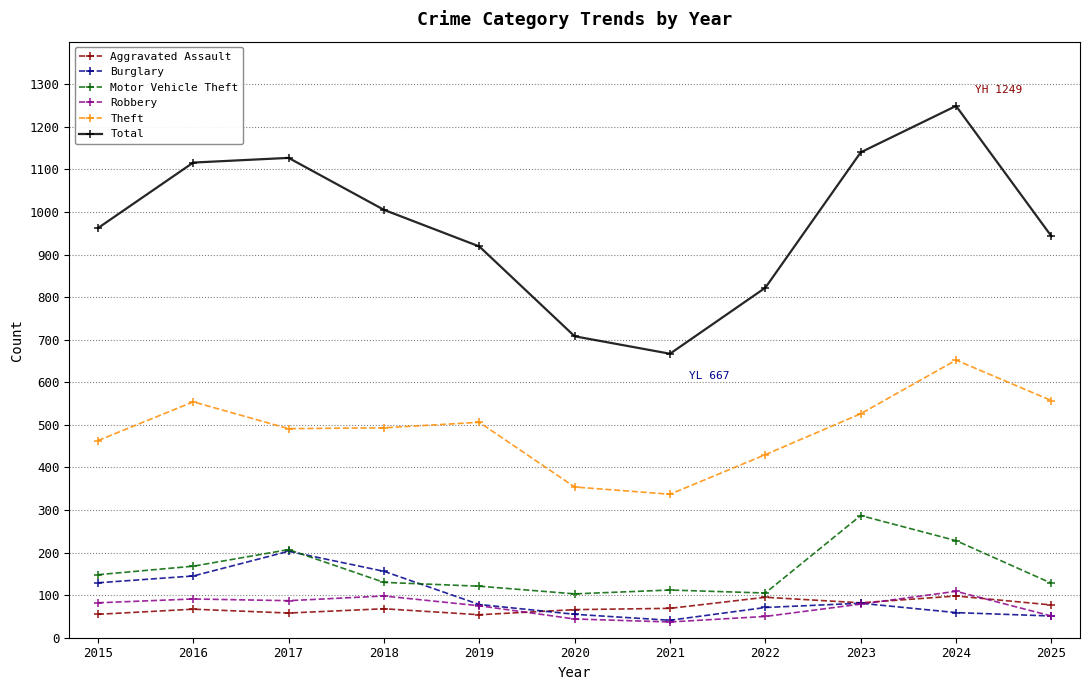

How many data points in Aggravated Assault are less than 68?

5